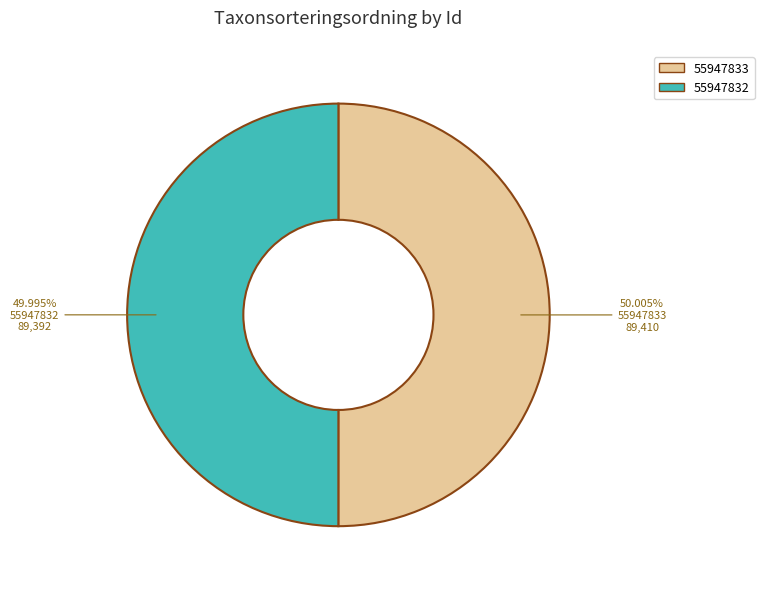

Is the sum of 55947833 and 55947832 greater than half?

Yes